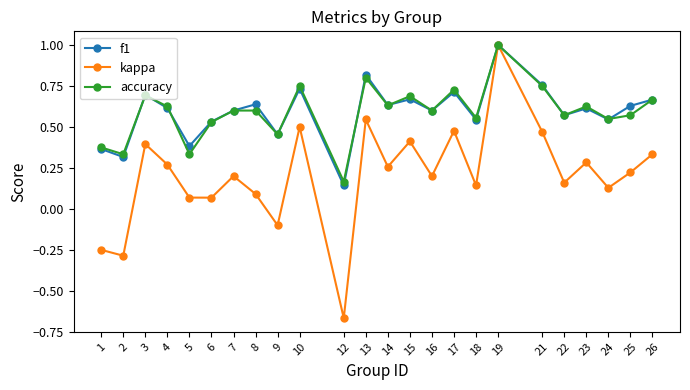

What is the maximum value shown in the chart?

1.0